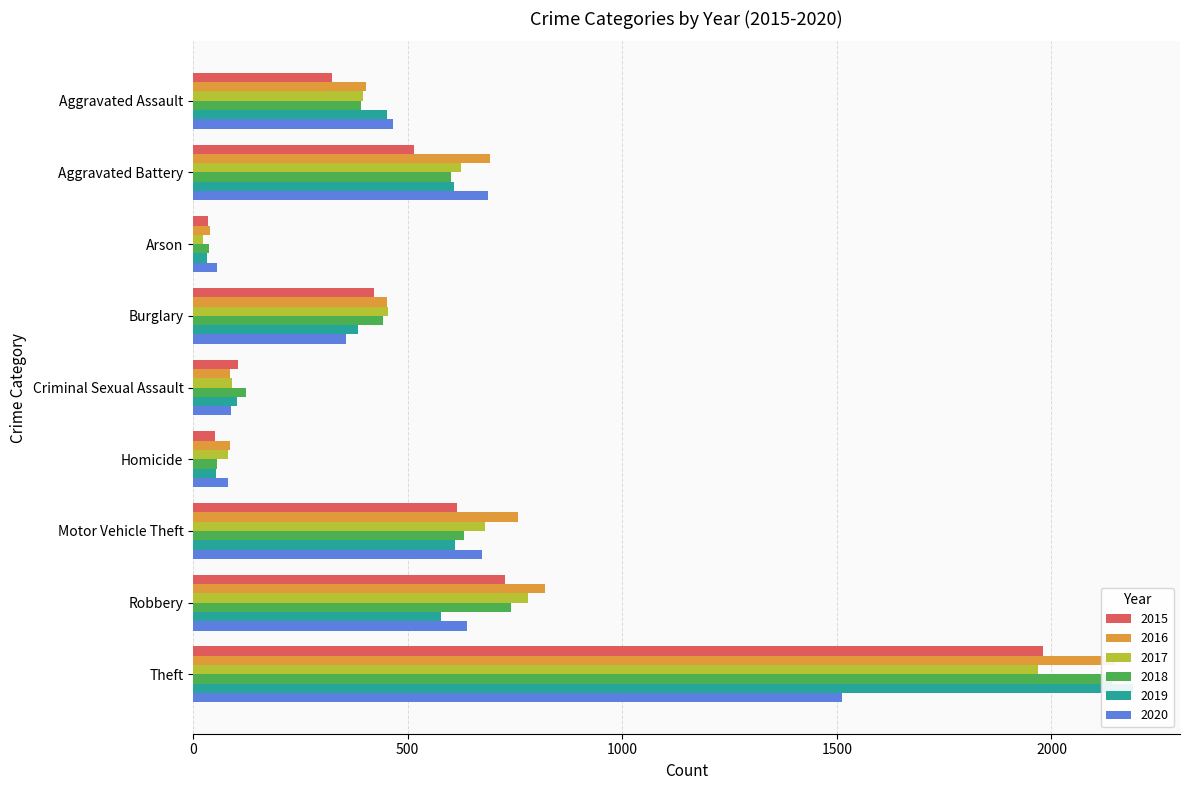

What is the highest value of the 2018 series?

2140